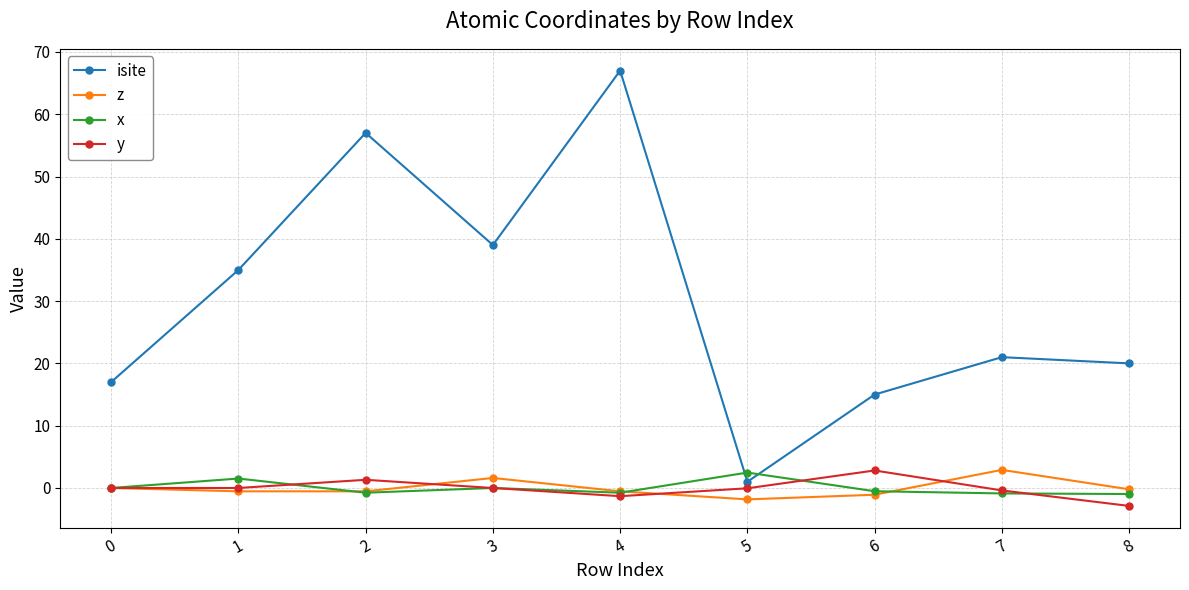

What is the difference between the highest and lowest values at 5?

4.3